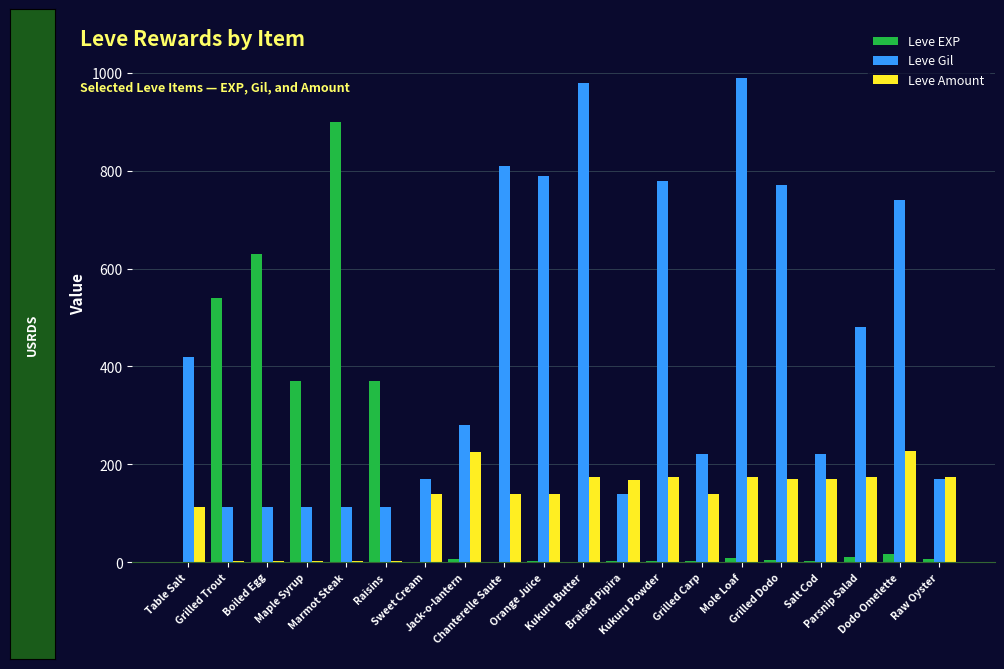

What is the sum of all Leve Amount values?

2509